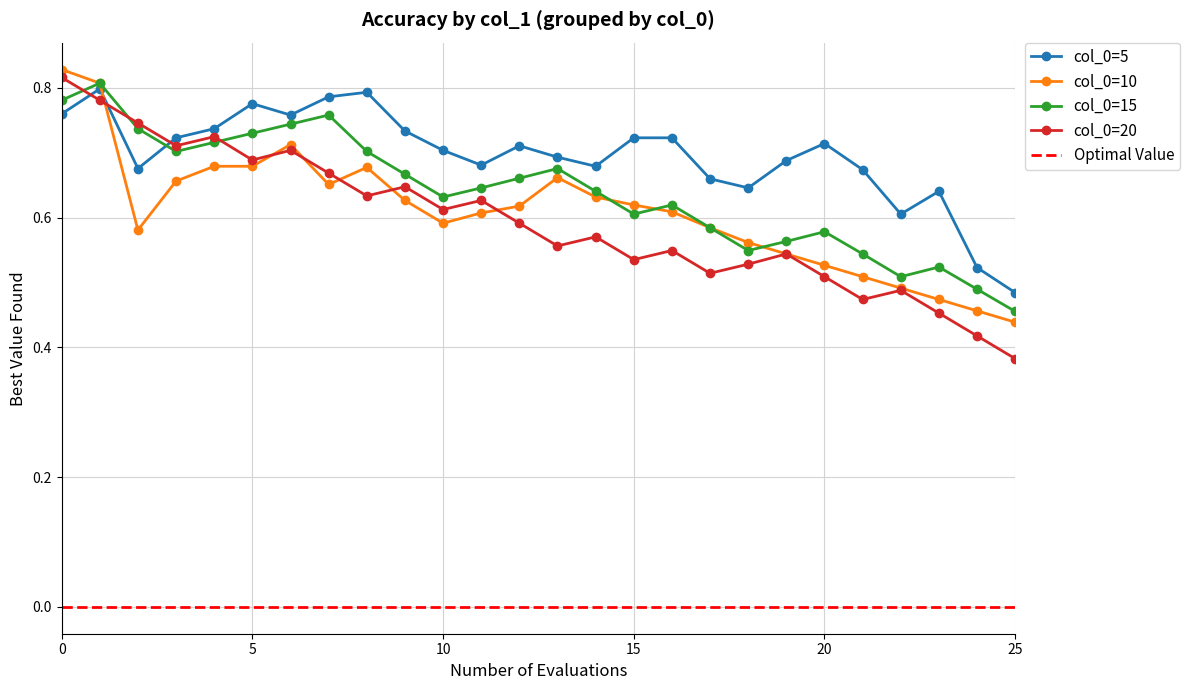

The value of col_0=20 at 7 is 0.7. True or false?

True